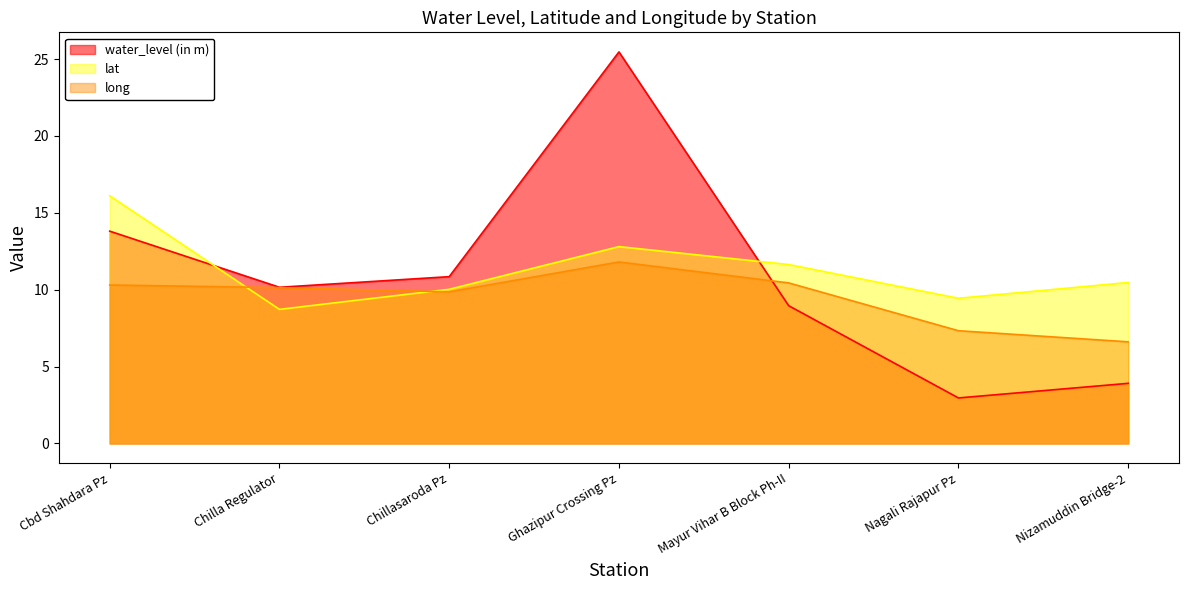

What is the smallest value displayed?

3.0